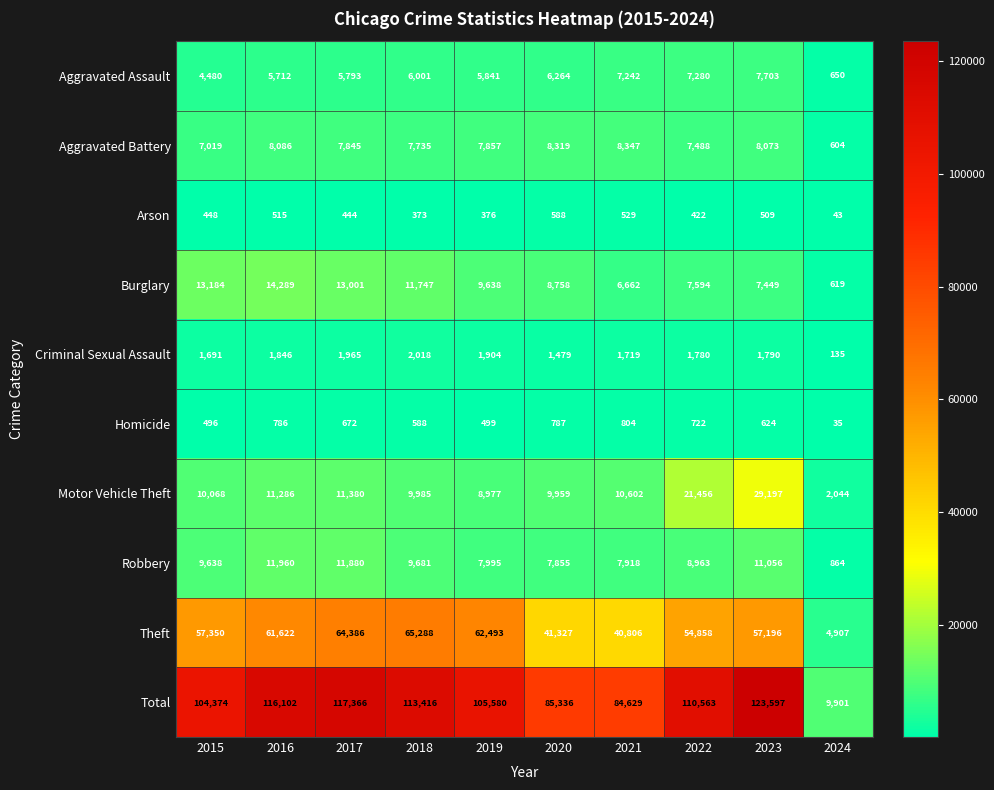

Which series has the largest total across all categories?

Total